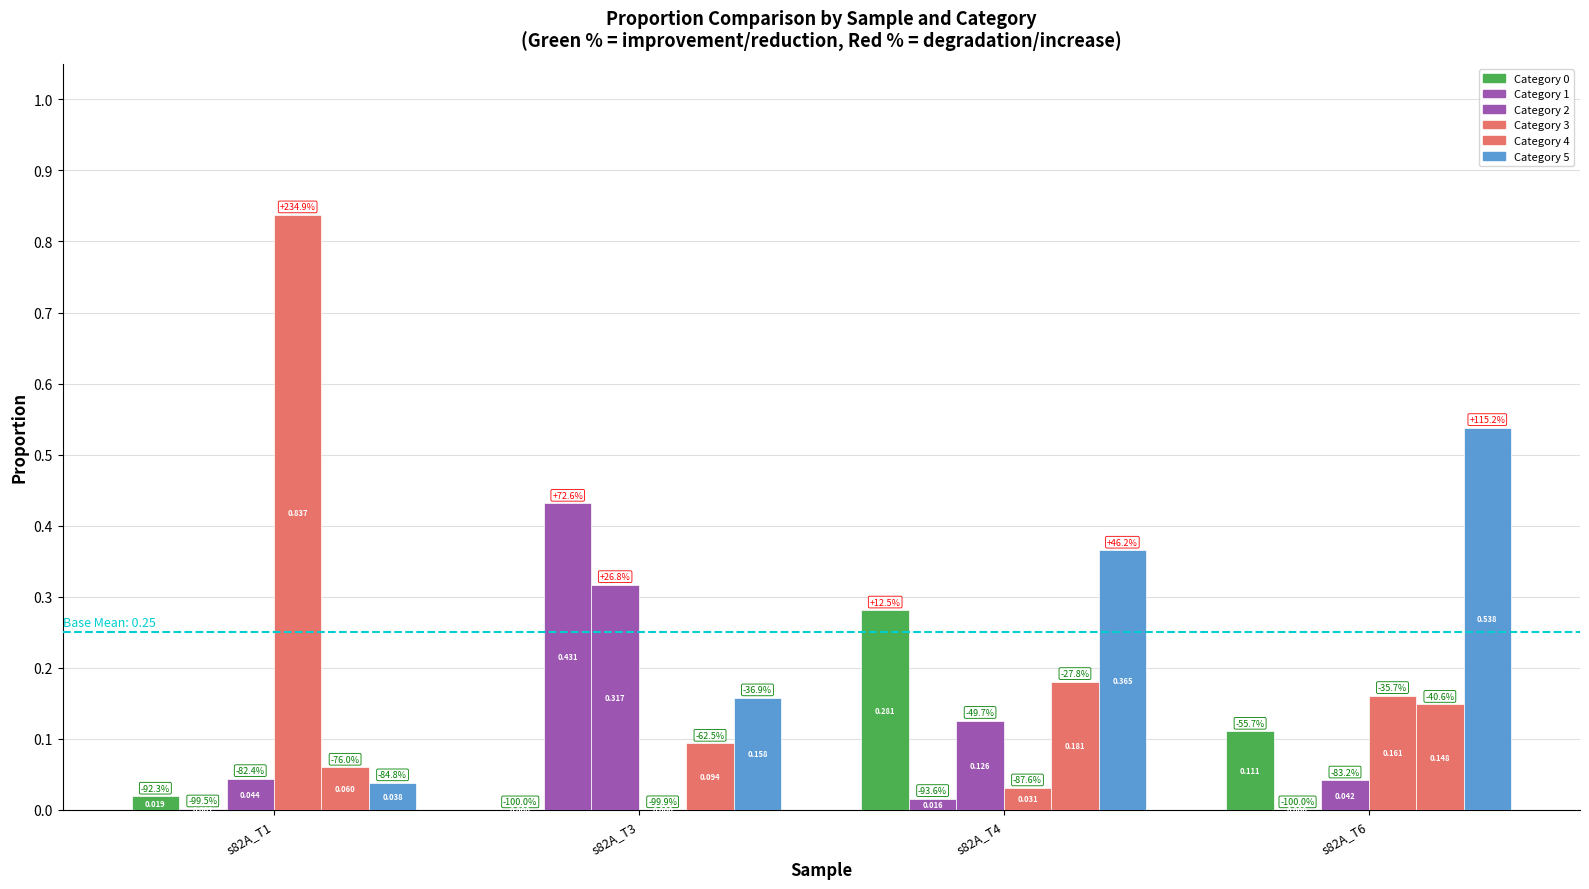

How many groups of bars are there?

4